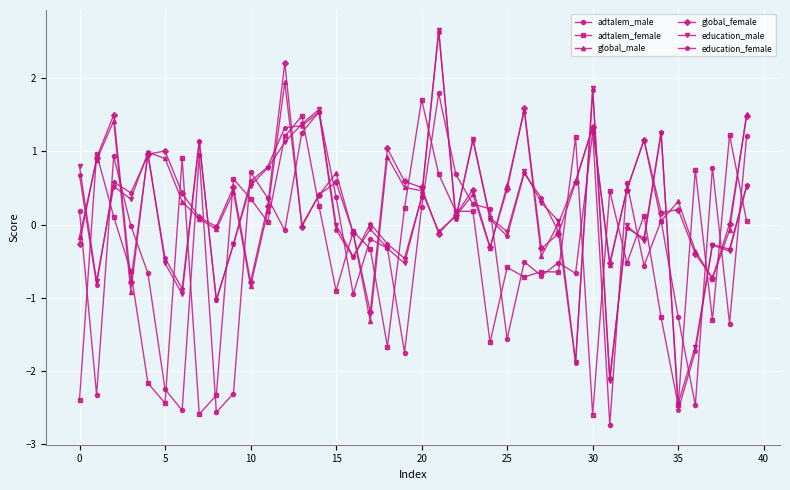

Which series has the largest range (max minus min)?

education_female